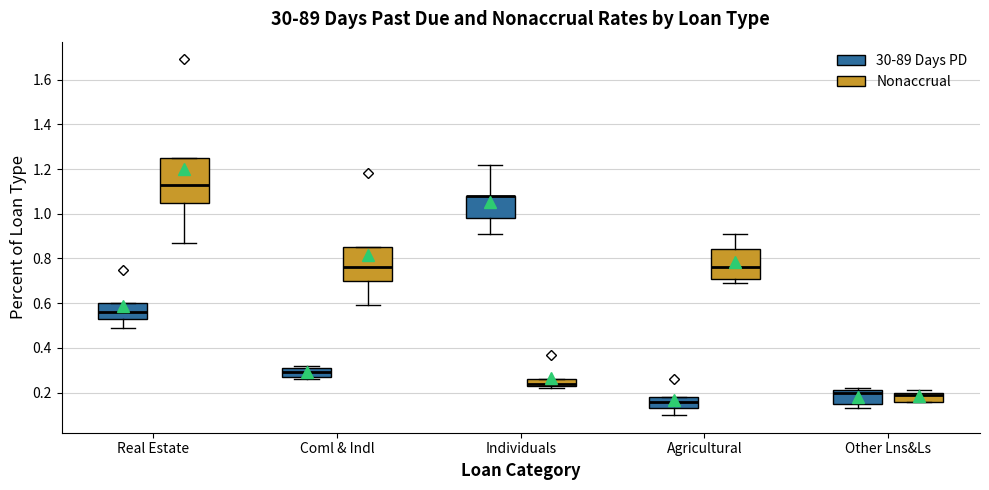

Reading left to right, transcribe this box plot: for each box, give where its median line is, the range the box spans, and where its two whiskers end, as read against the y-axis. The values are not printed on the chart, so give them approximately, as read against the axis.

Real Estate (30-89 Days PD): median 0.56, box 0.54 to 0.60, whiskers 0.50 to 0.60
Real Estate (Nonaccrual): median 1.14, box 1.06 to 1.26, whiskers 0.88 to 1.26
Coml & Indl (30-89 Days PD): median 0.30, box 0.28 to 0.32, whiskers 0.26 to 0.32 (just above the box's upper edge)
Coml & Indl (Nonaccrual): median 0.76, box 0.70 to 0.86, whiskers 0.60 to 0.86
Individuals (30-89 Days PD): median 1.08 (drawn on the box's upper edge), box 0.98 to 1.08, whiskers 0.92 to 1.22
Individuals (Nonaccrual): median 0.24 (just above the box's lower edge), box 0.24 to 0.26, whiskers 0.22 to 0.26
Agricultural (30-89 Days PD): median 0.16, box 0.14 to 0.18, whiskers 0.10 to 0.18
Agricultural (Nonaccrual): median 0.76, box 0.72 to 0.84, whiskers 0.70 to 0.92
Other Lns&Ls (30-89 Days PD): median 0.20, box 0.16 to 0.22, whiskers 0.14 to 0.22 (just above the box's upper edge)
Other Lns&Ls (Nonaccrual): median 0.20 (just below the box's upper edge), box 0.16 to 0.20, whiskers 0.16 to 0.22